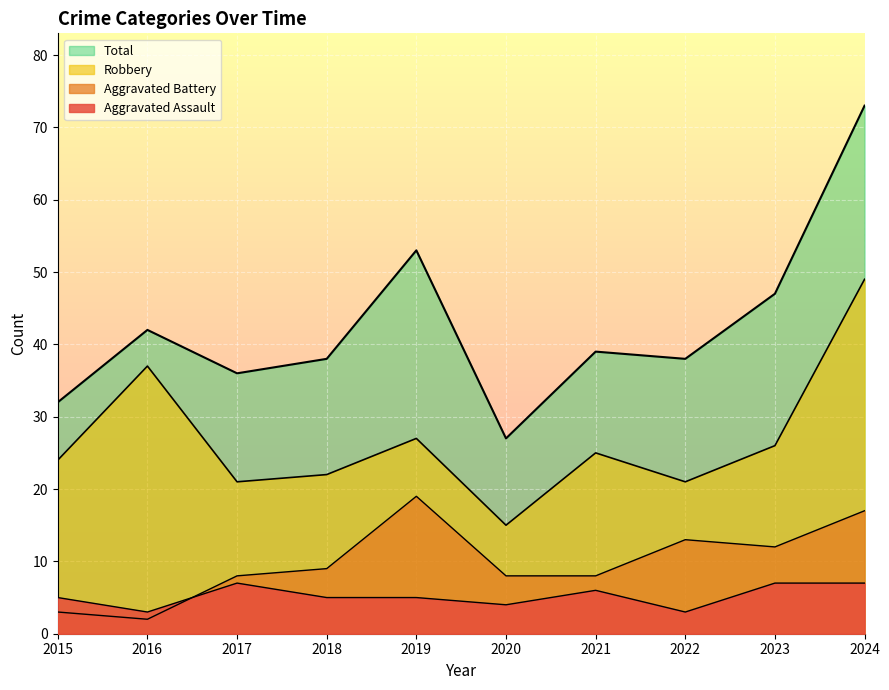

At which category is the sum across all series the highest?

2024